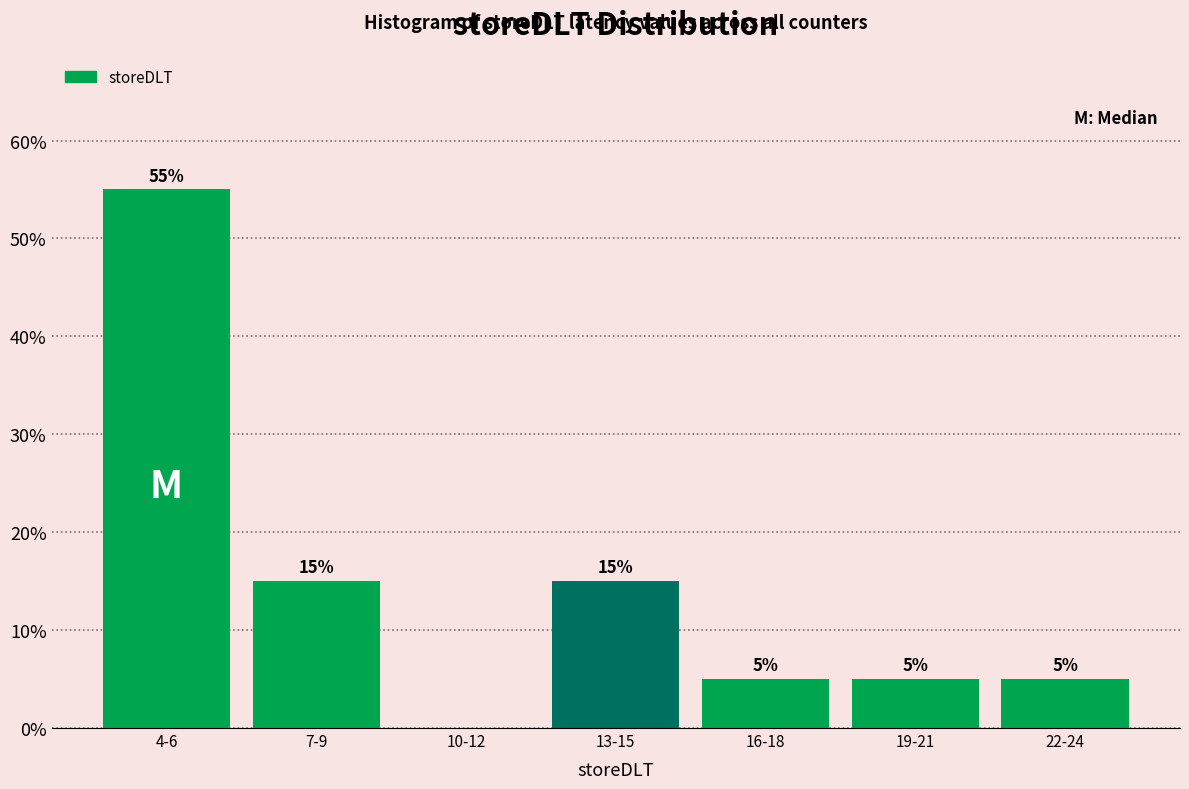

Reading left to right, transcribe all the data shown in this chart.

4-6=55.0	7-9=15.0	10-12=0.0	13-15=15.0	16-18=5.0	19-21=5.0	22-24=5.0